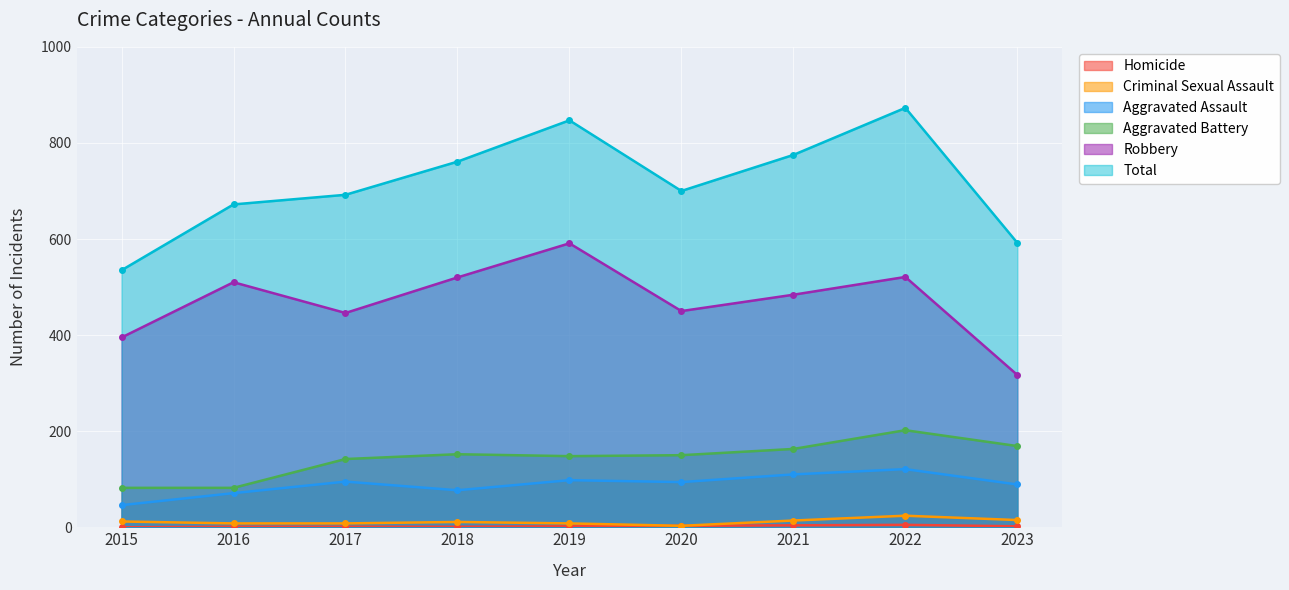

True or false: Total and Criminal Sexual Assault cross at least once.

False